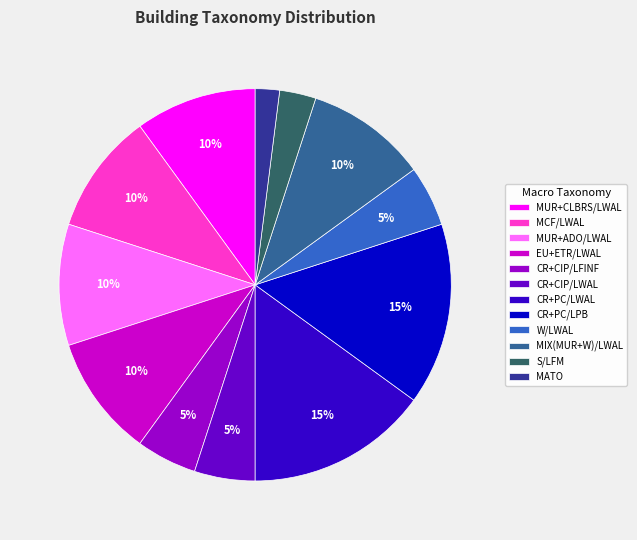

To the nearest percent, what is the combined percentage of MUR+ADO/LWAL and MUR+CLBRS/LWAL?

20%